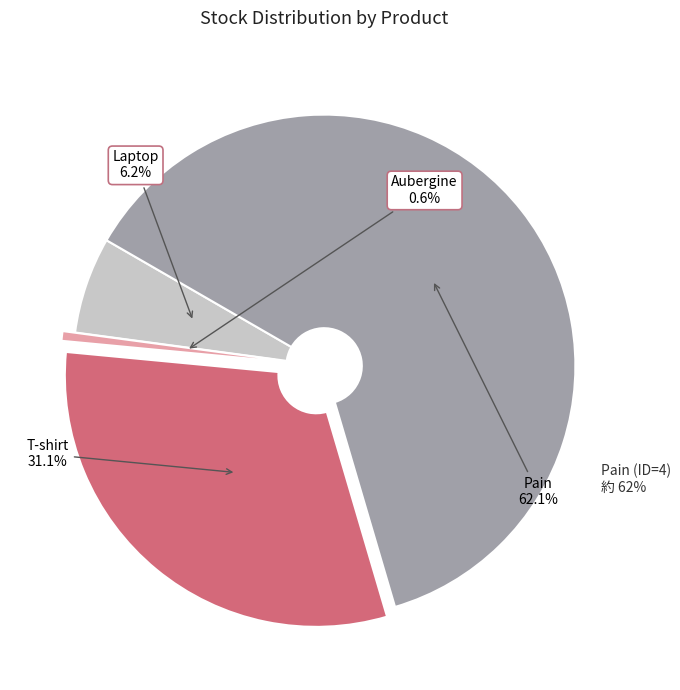

What is the change in value from Laptop (ID=1) to Pain (ID=4)?

+90